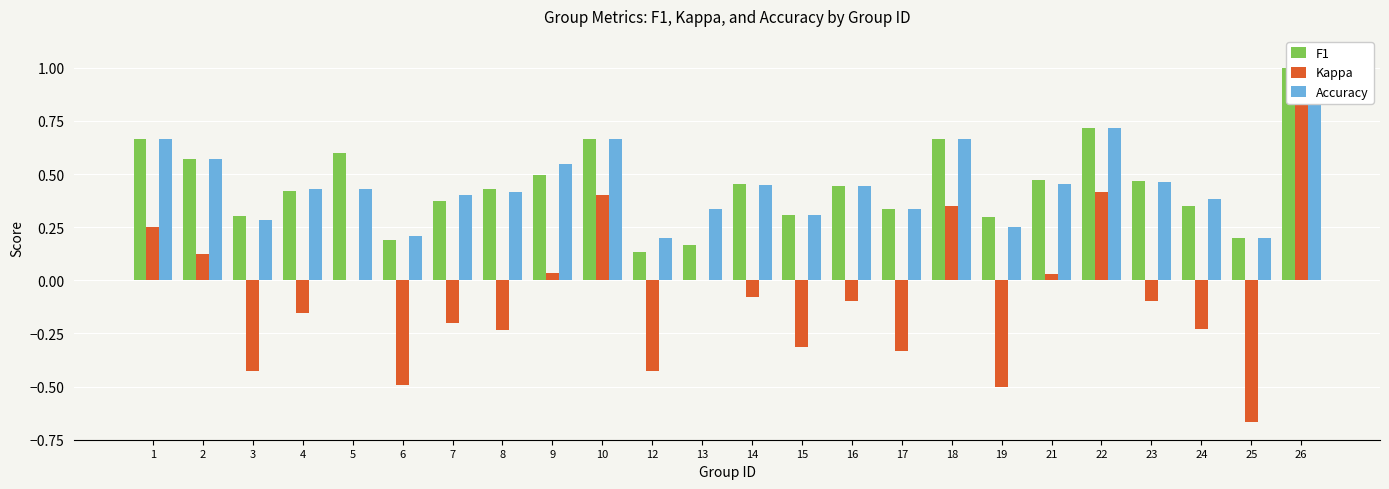

What are all the series names shown in the legend?

F1, Kappa, Accuracy